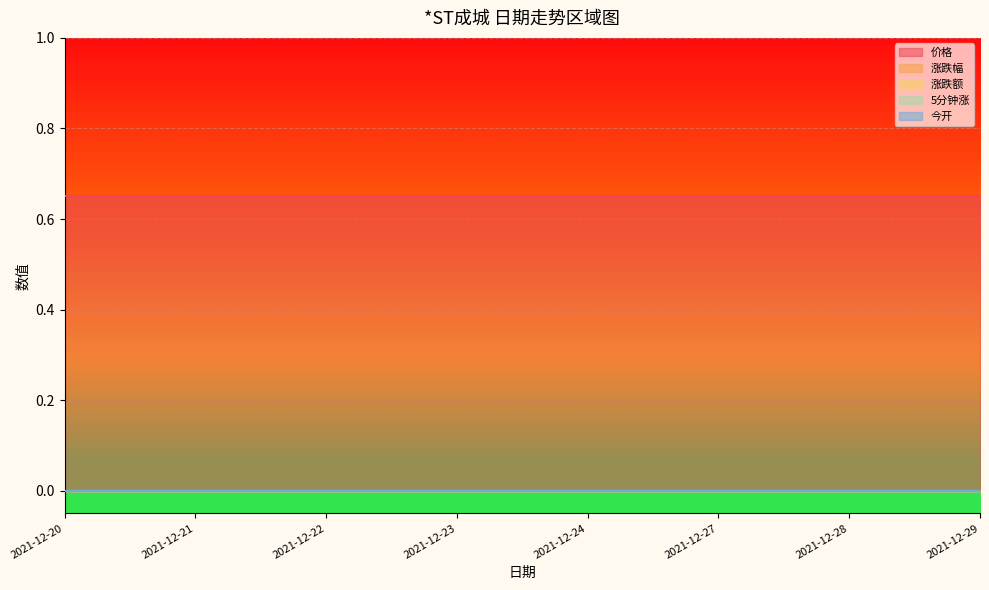

Which series has the widest spread of values?

价格